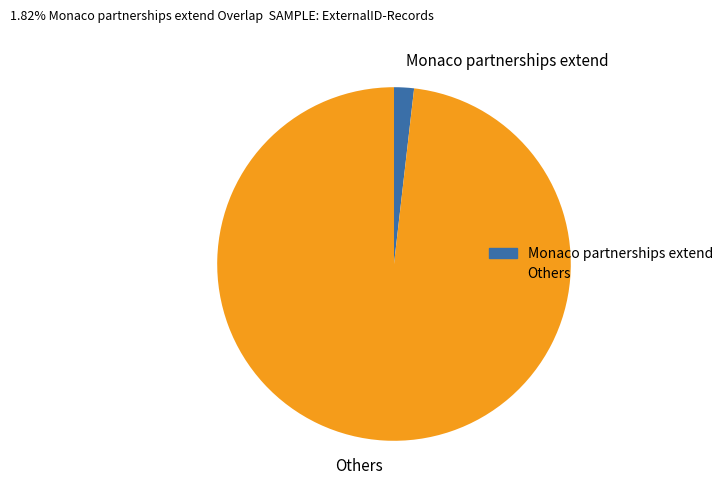

Rank the categories by value from highest to lowest.

Others, Monaco partnerships extend